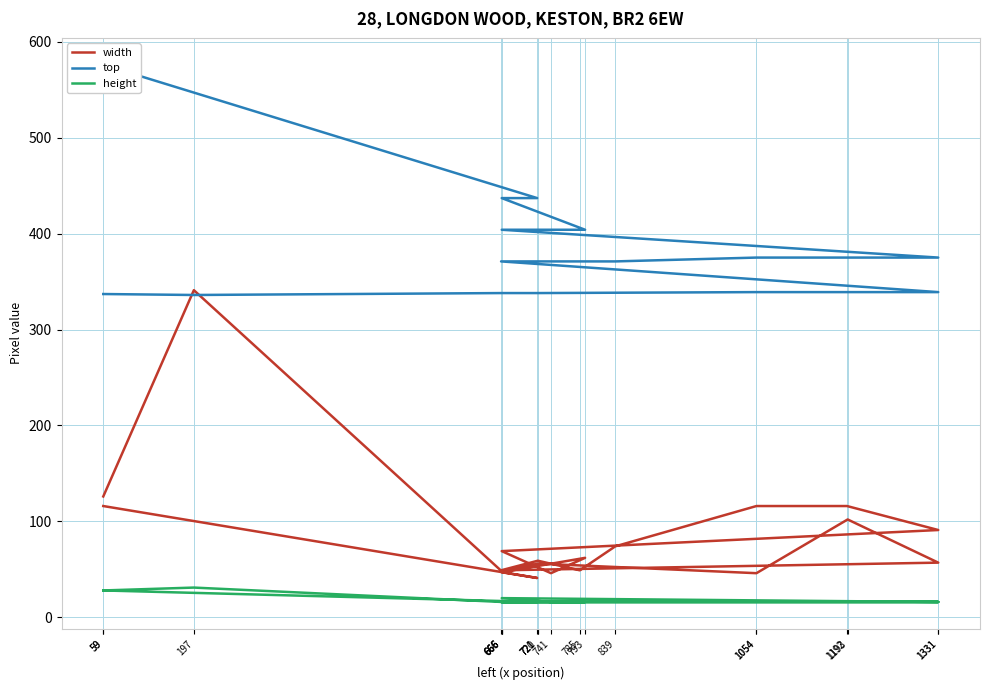

True or false: height and width cross at least once.

False